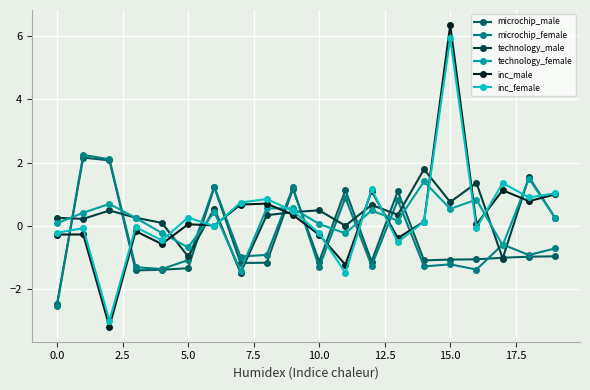

How many categories are shown in the chart?

20